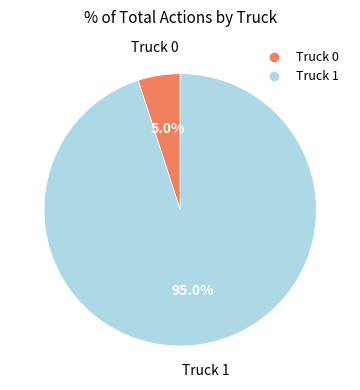

Rank the categories by value from highest to lowest.

Truck 1, Truck 0